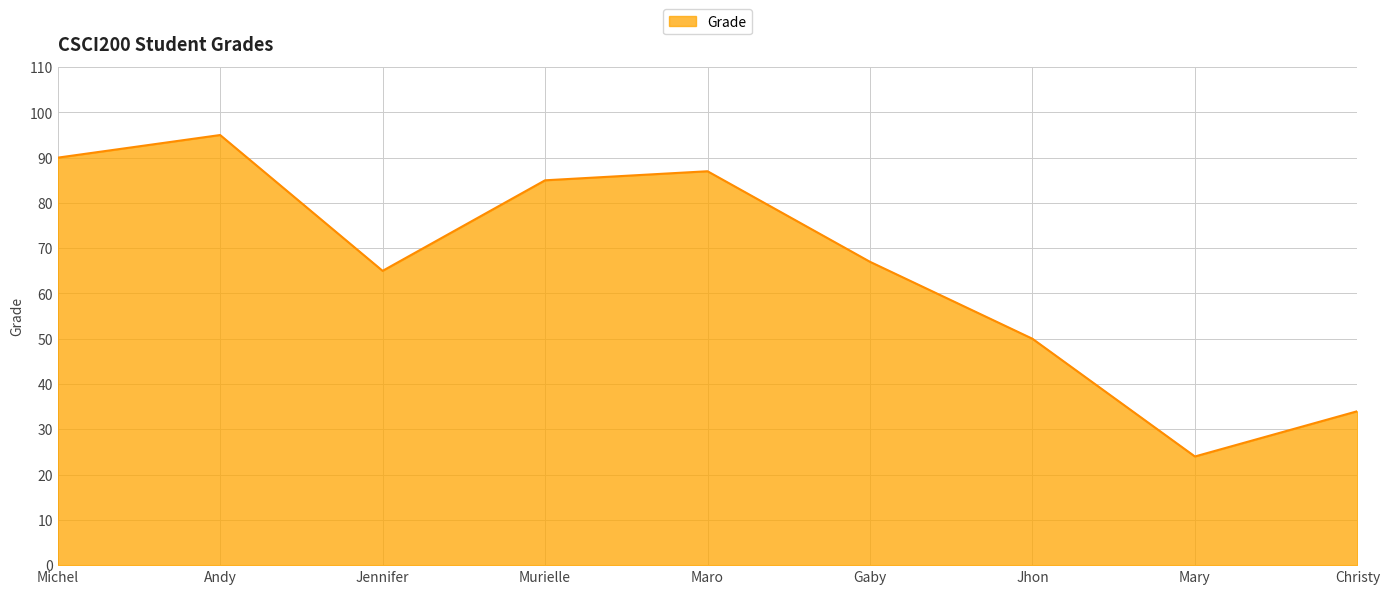

Rank the categories by value from highest to lowest.

Andy, Michel, Maro, Murielle, Gaby, Jennifer, Jhon, Christy, Mary